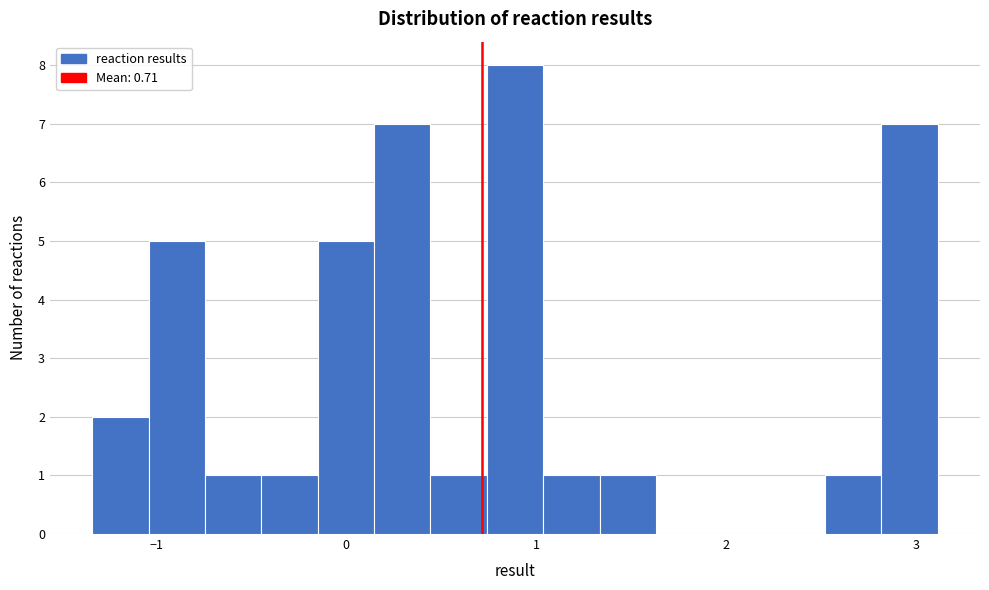

Read against the x-axis, roughly where is the centre of the tallest bar?

0.9